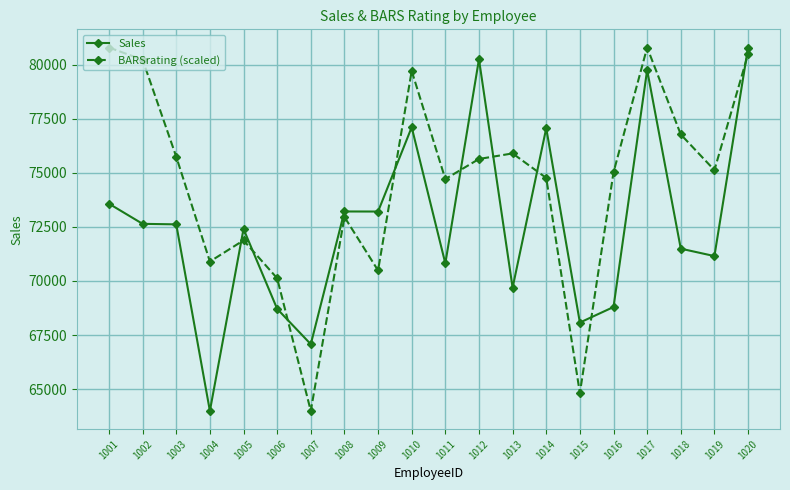

At 1004, list the series in order from largest to smallest.

BARSrating (scaled), Sales